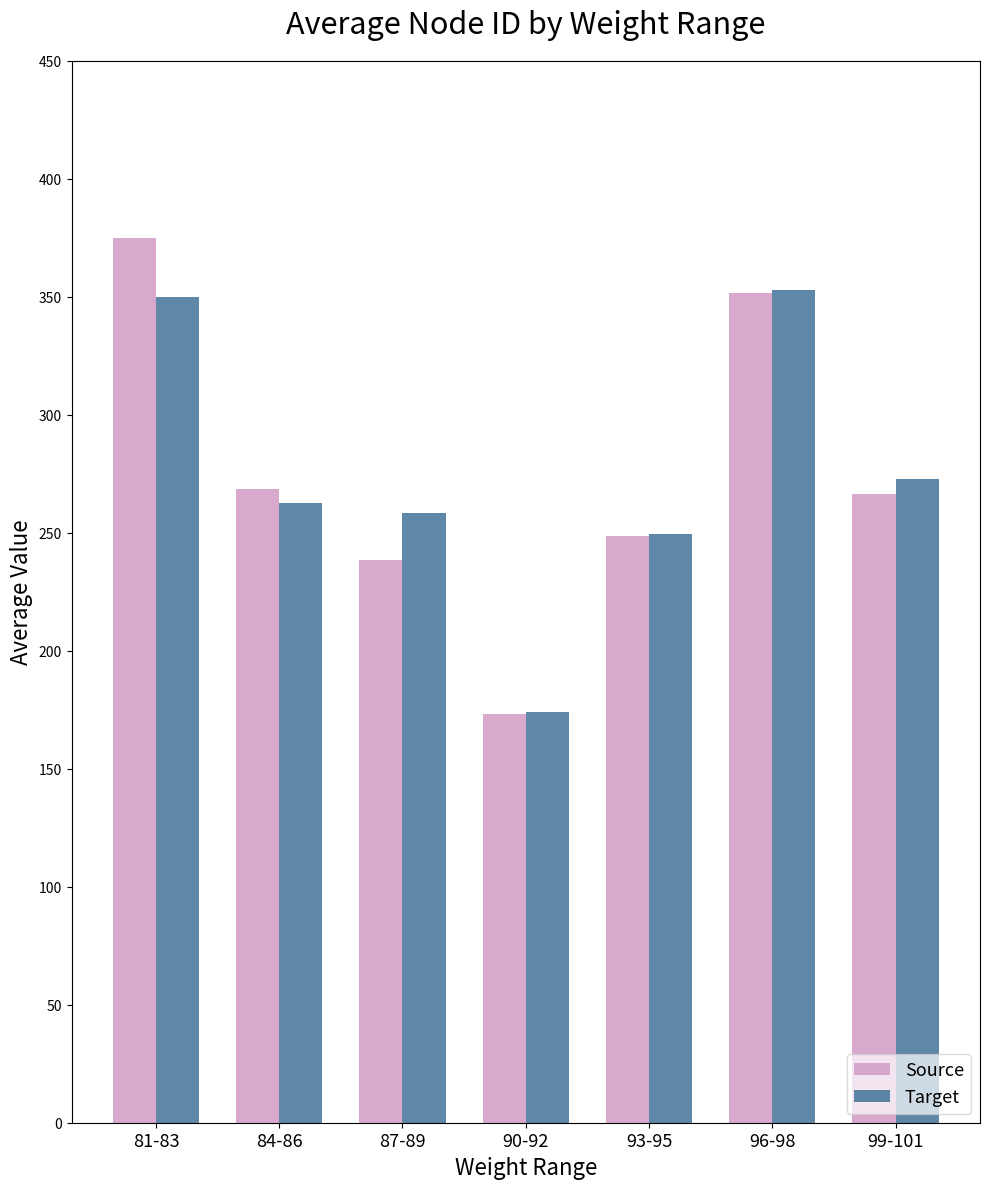

The Target series shows 153.6 at 99-101. True or false?

False